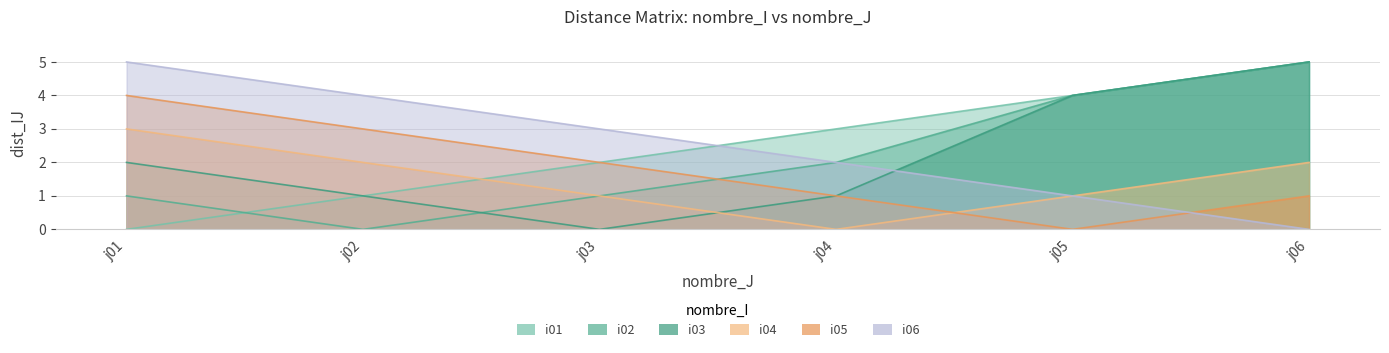

Which series changed the most between j03 and j05?

i03